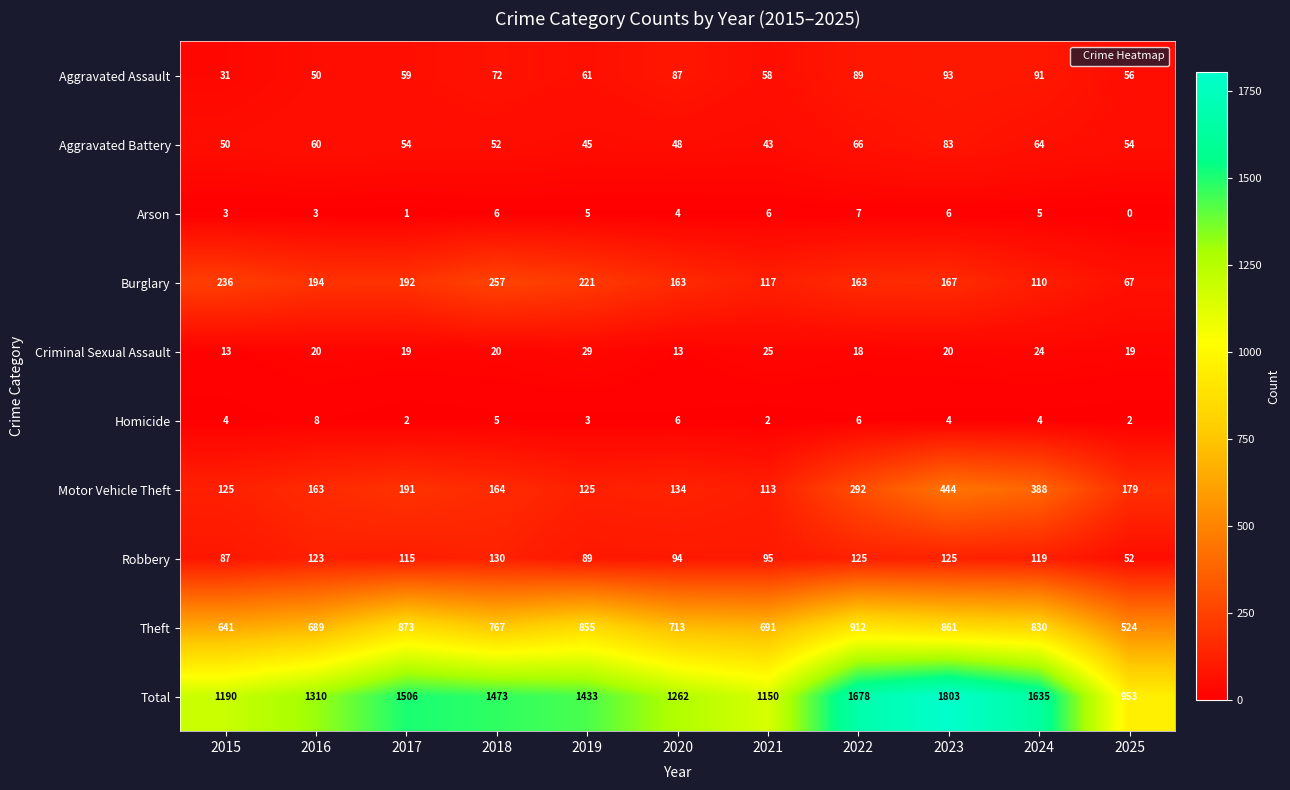

Where is Robbery nearest to the value 91?

2019